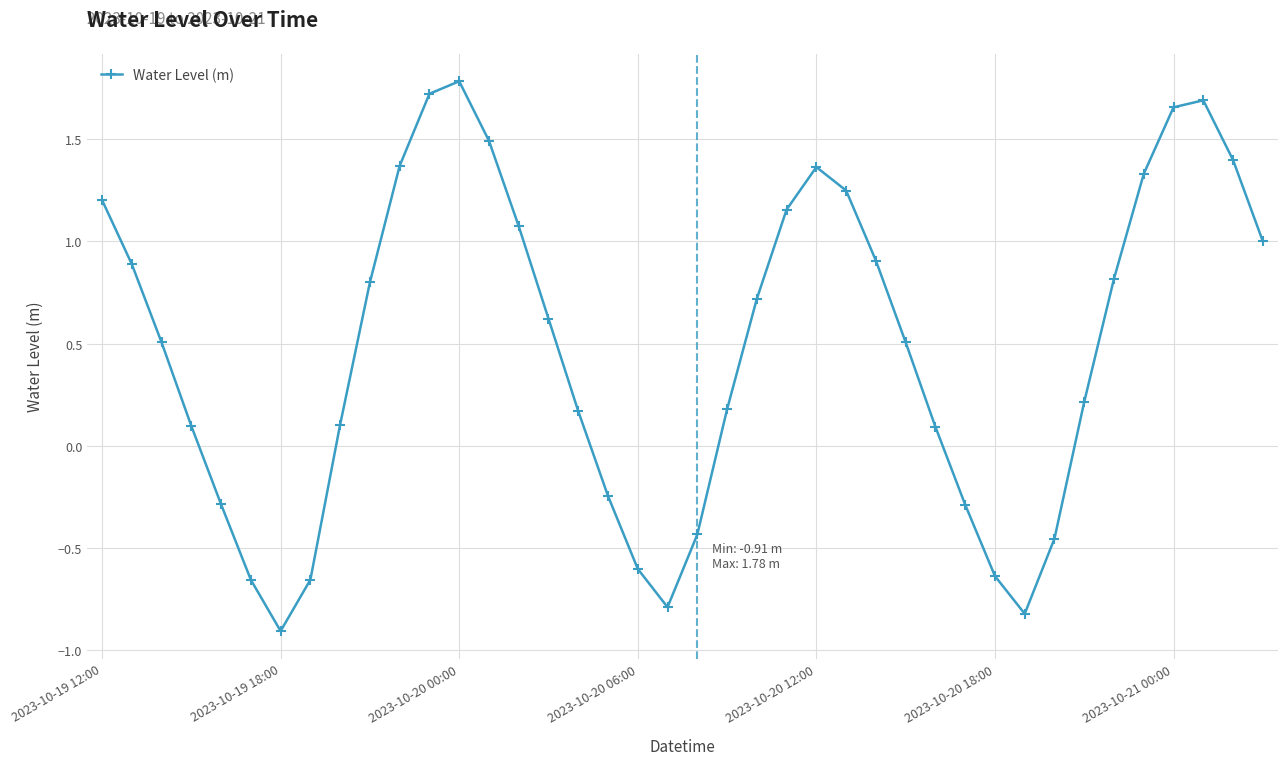

What is the smallest value displayed?

-0.9